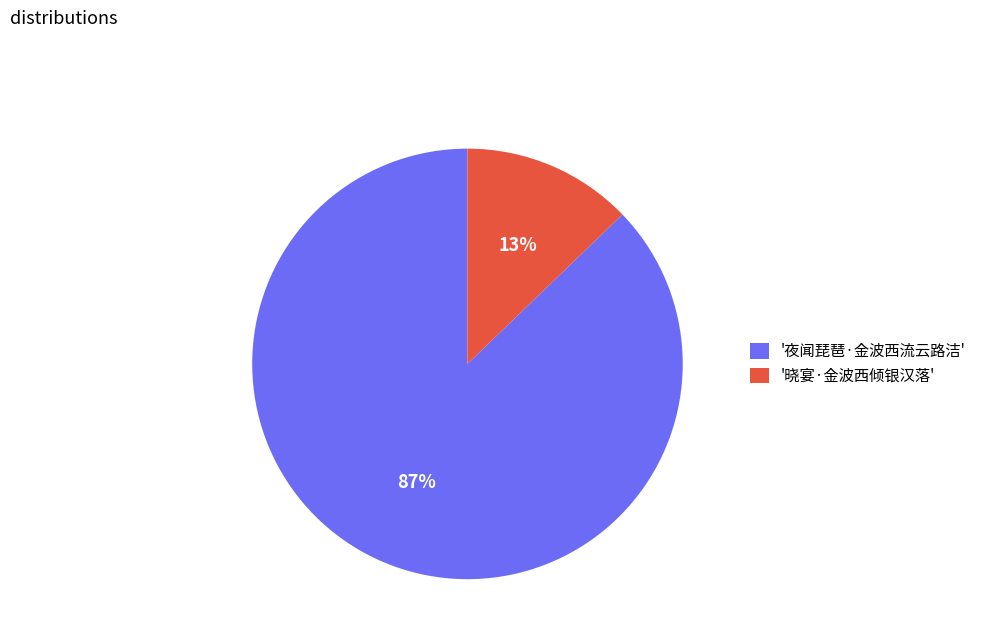

True or false: '夜闻琵琶·金波西流云路洁' accounts for 87% of the total.

True